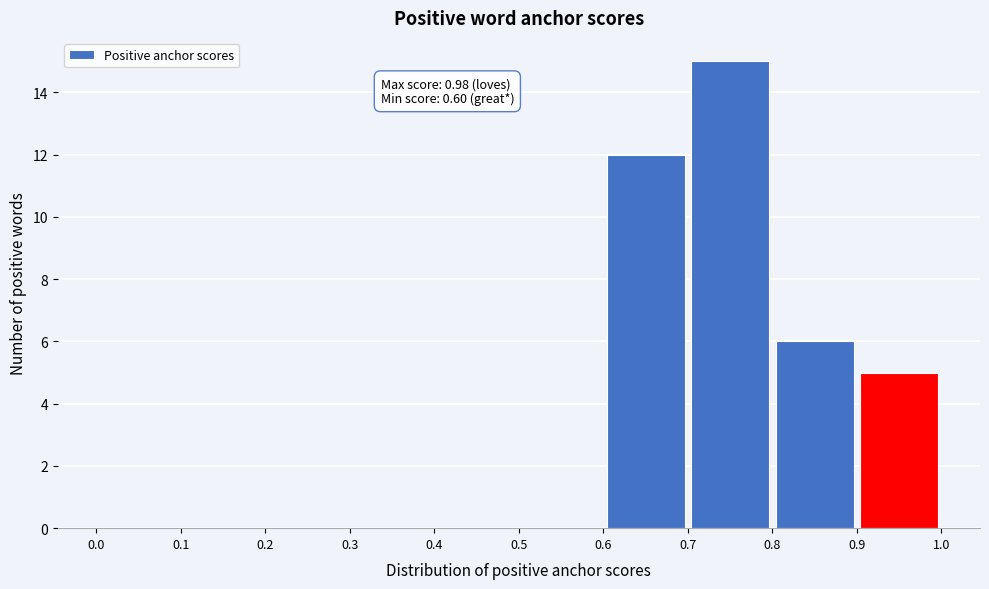

Which range on the x-axis has the tallest bar?

0.7 to 0.8